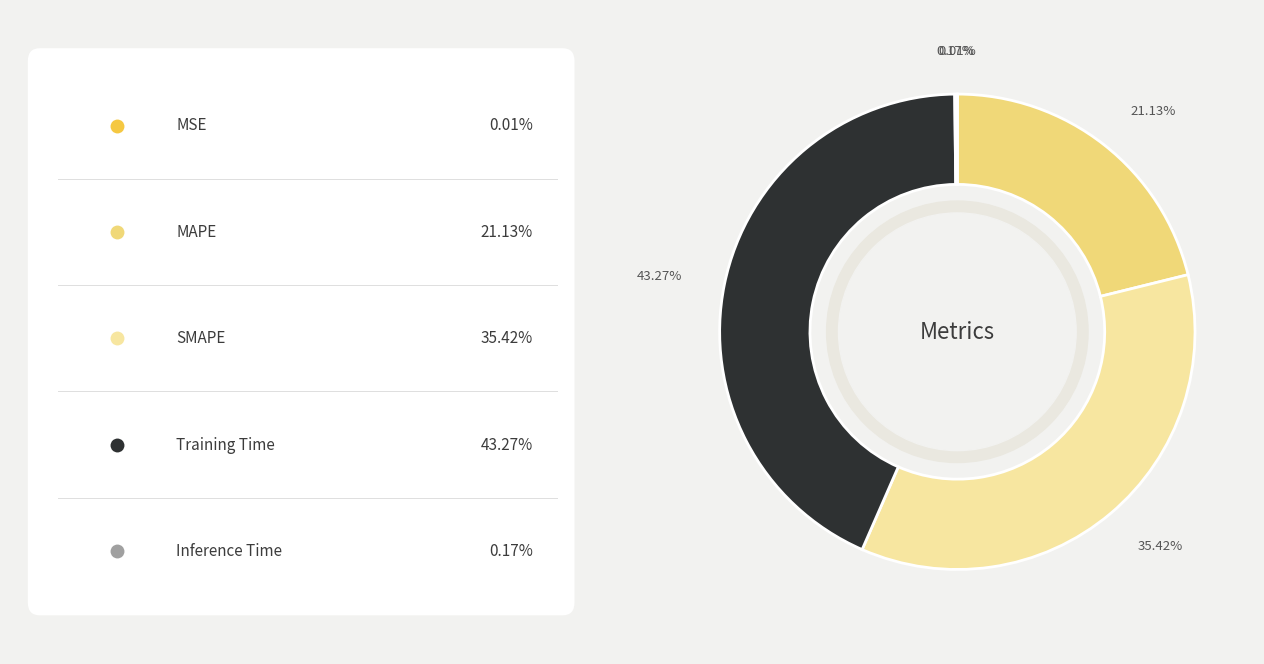

Is there any slice that represents more than half of the pie?

No